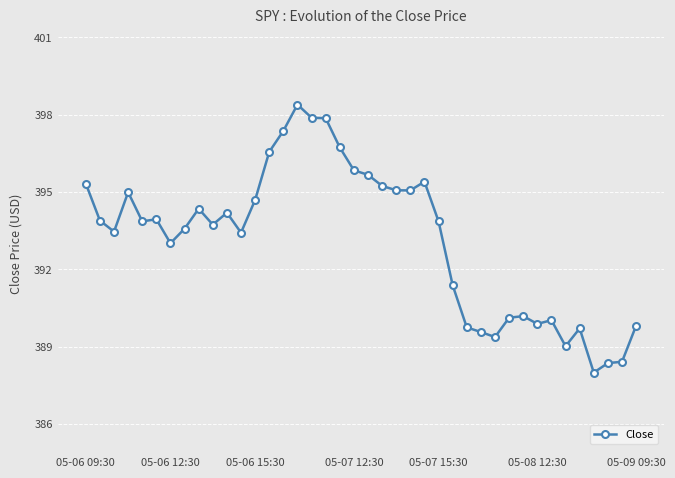

What is the difference between the second highest and second lowest values?

9.5